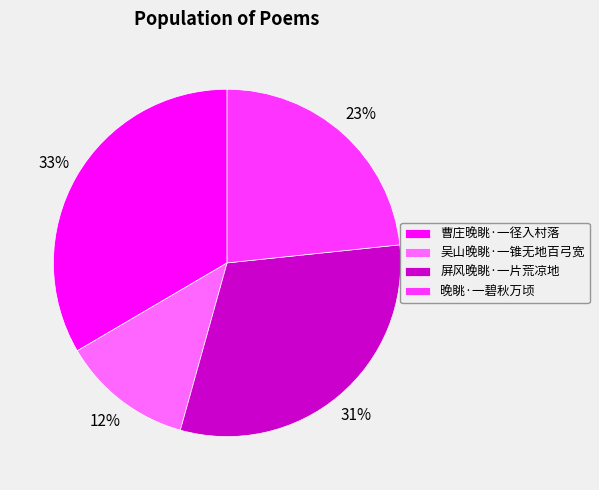

How many segments does this pie chart have?

4